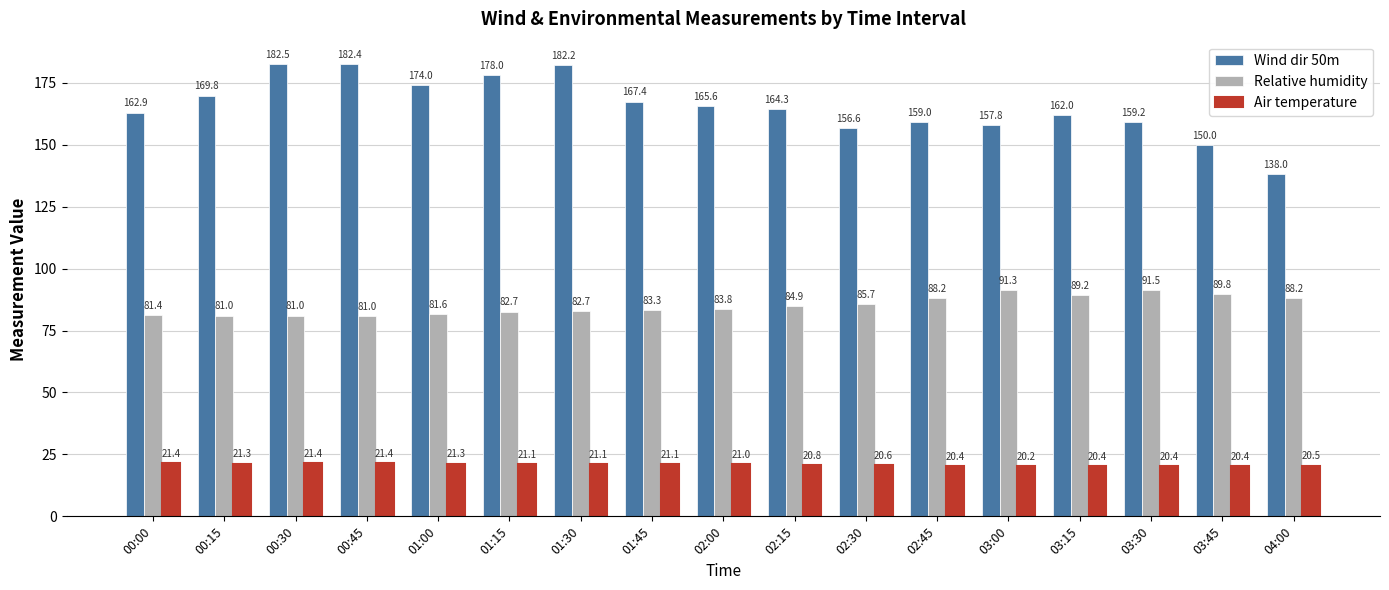

The Air temperature series shows 8.8 at 03:00. True or false?

False